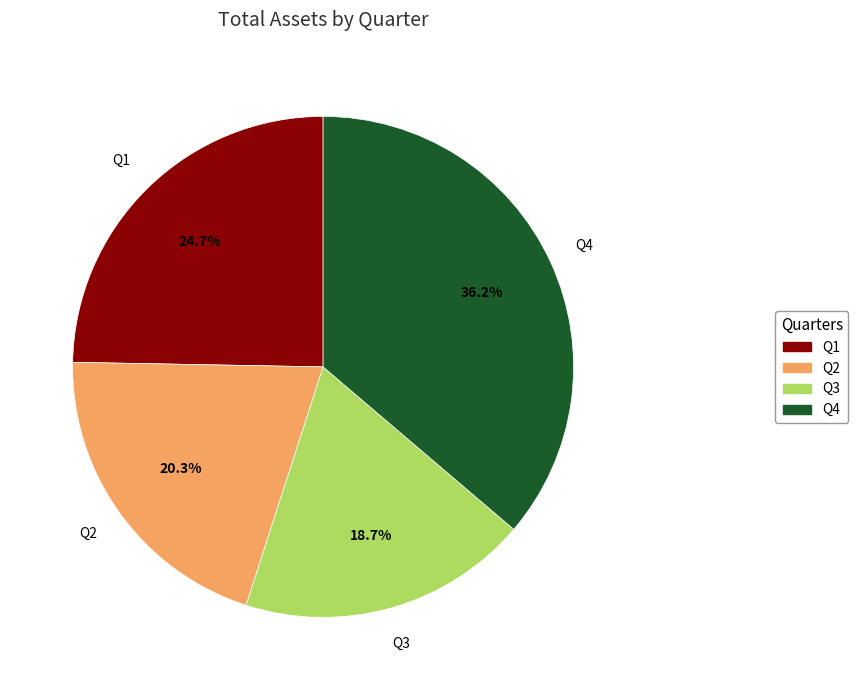

What is the smallest slice in the pie chart?

Q3